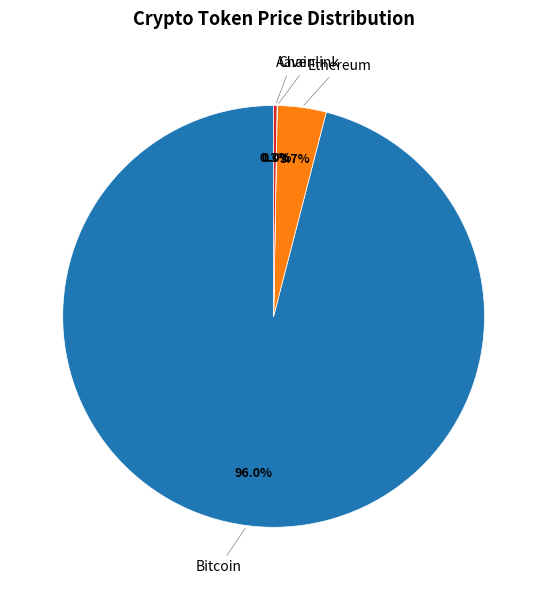

Does any single category account for the majority?

Yes